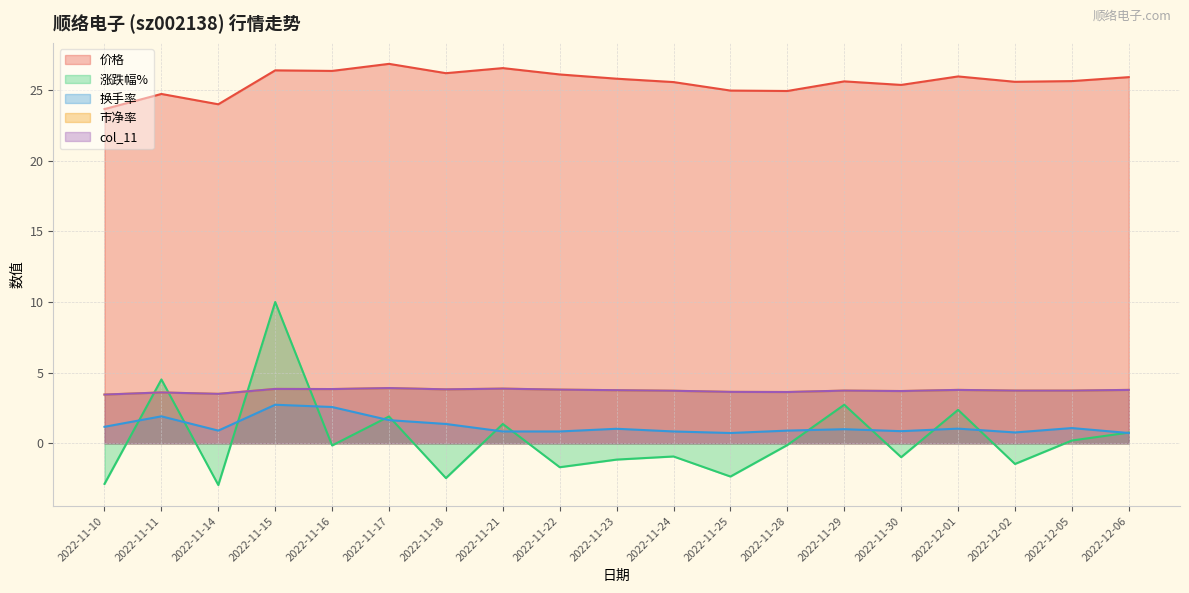

The value of 换手率 at 2022-11-14 is 0.9. True or false?

True